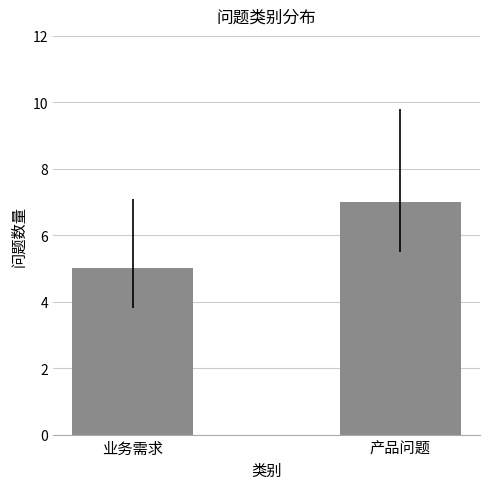

Which has a higher value, 产品问题 or 业务需求?

产品问题